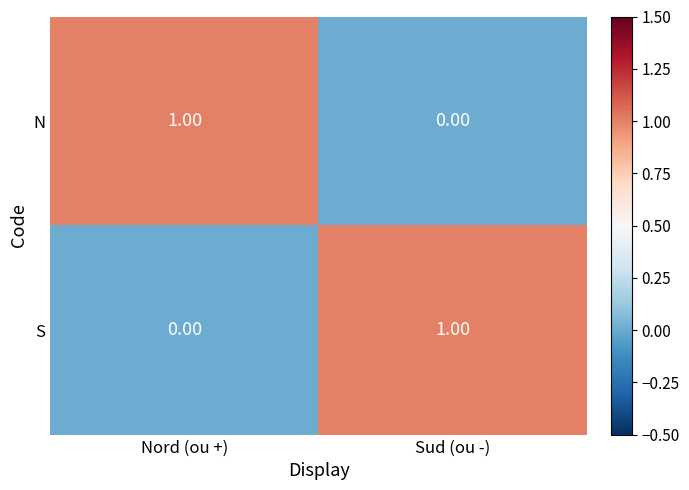

At which label is S closest to 0?

Nord (ou +)